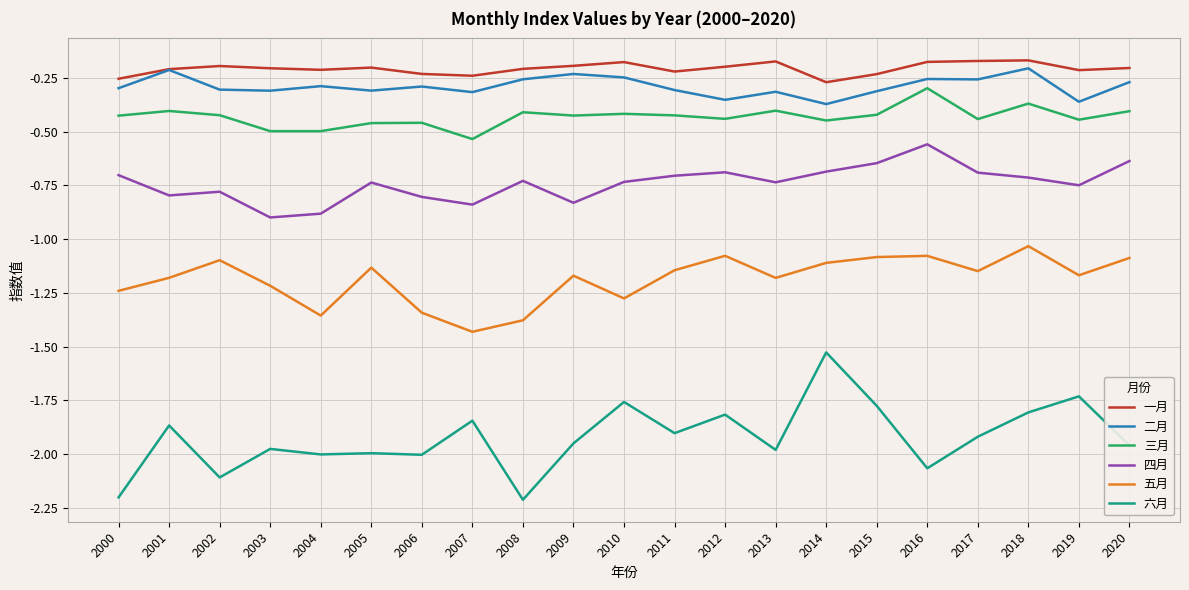

Rank the series by their maximum value, from highest to lowest.

一月, 二月, 三月, 四月, 五月, 六月